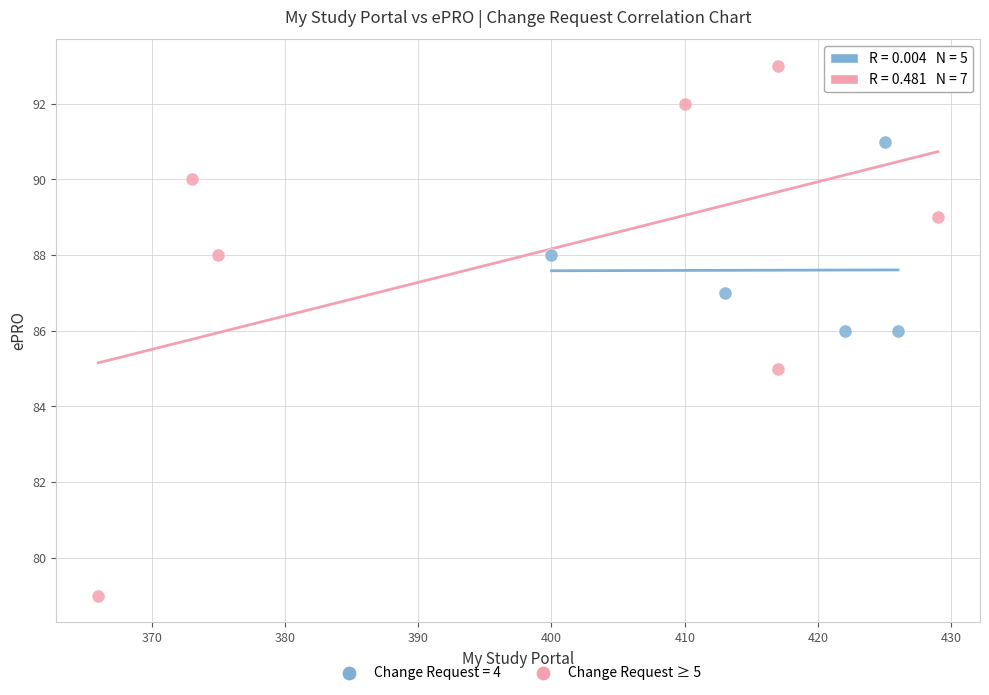

Which series has the widest spread of Y values?

Change Request ≥ 5